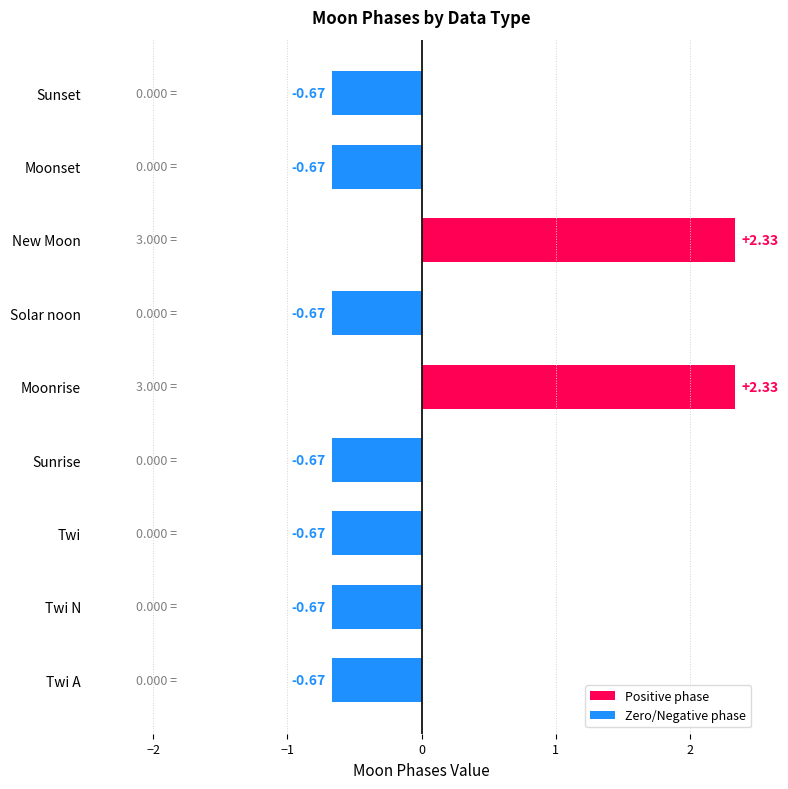

The value at Twi N is 2. True or false?

False